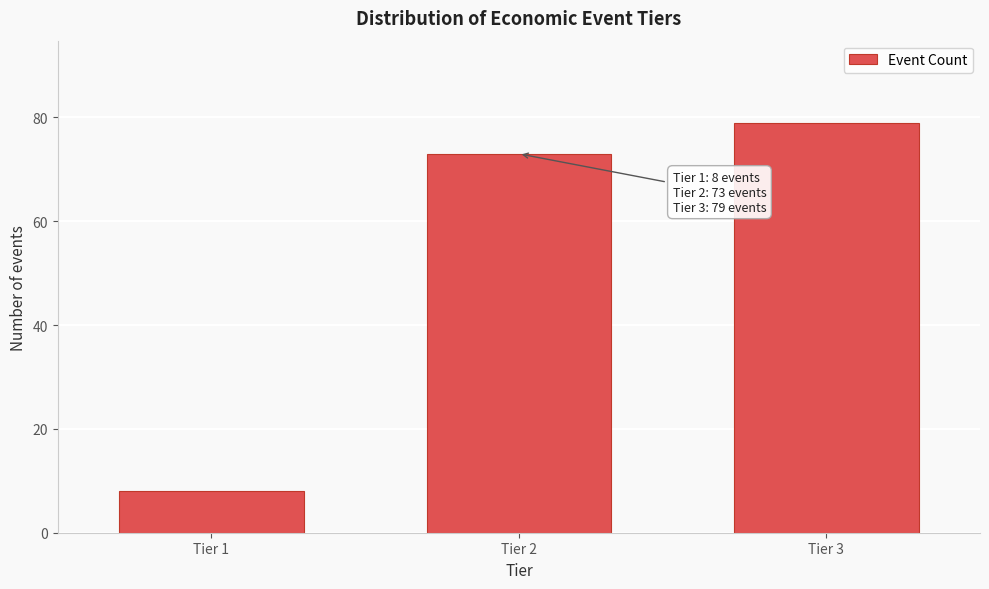

Reading right to left, extract all data points from this chart.

Tier 3=79	Tier 2=73	Tier 1=8